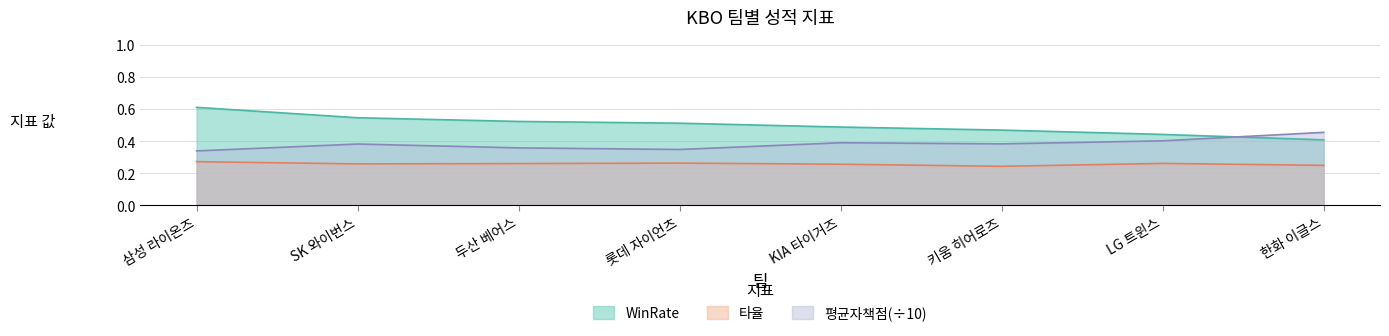

How many interior local peaks does the 평균자책점_norm series have?

2